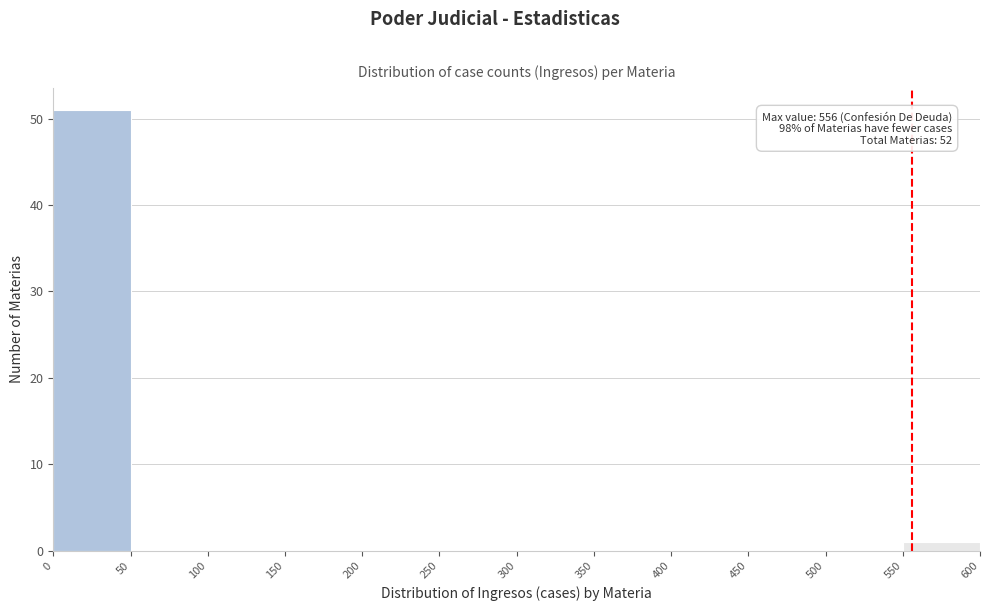

Over which range of the x-axis is the bar tallest?

0 to 50